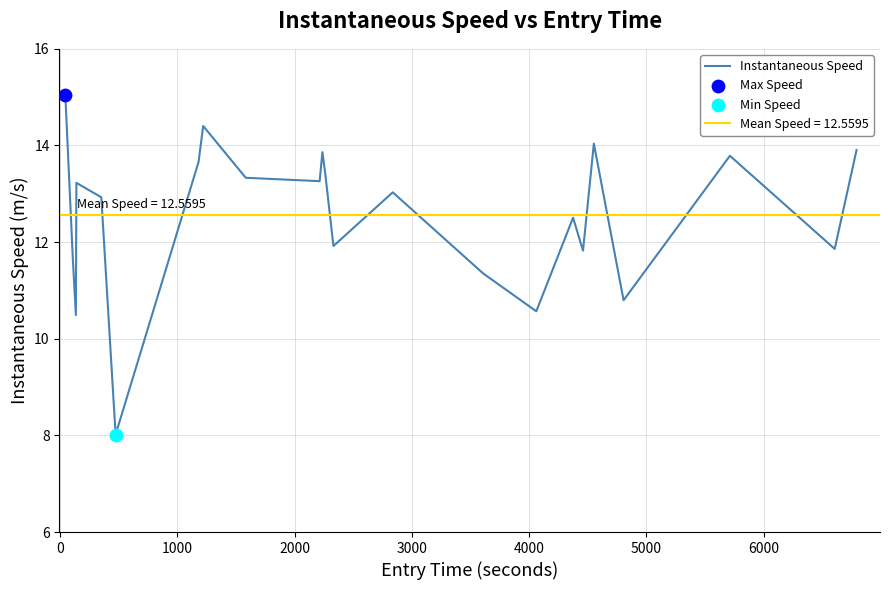

What is the maximum value for Instantaneous Speed?

15.0